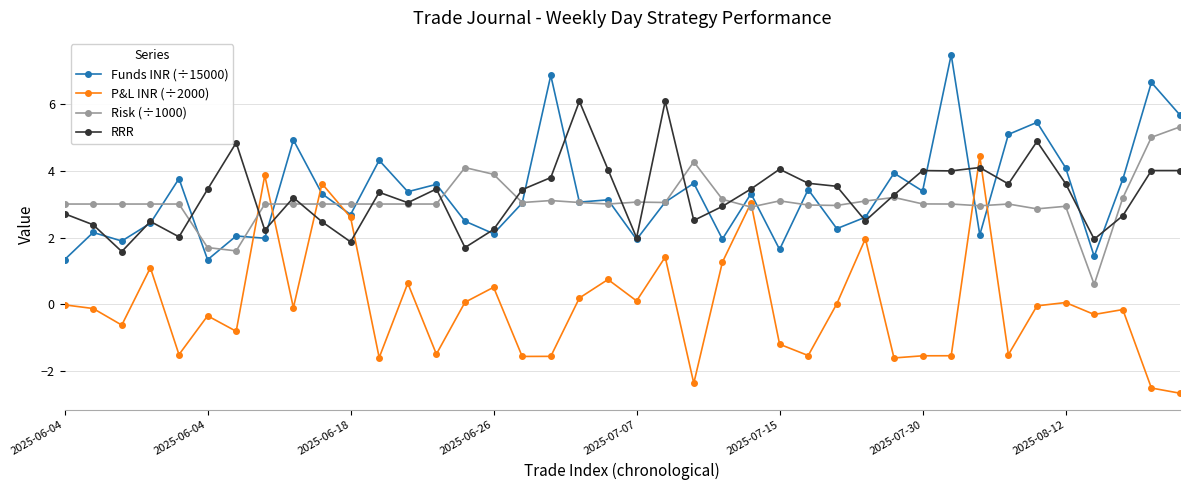

After their last crossing, which series has the higher values: RRR or P&L INR (÷2000)?

RRR